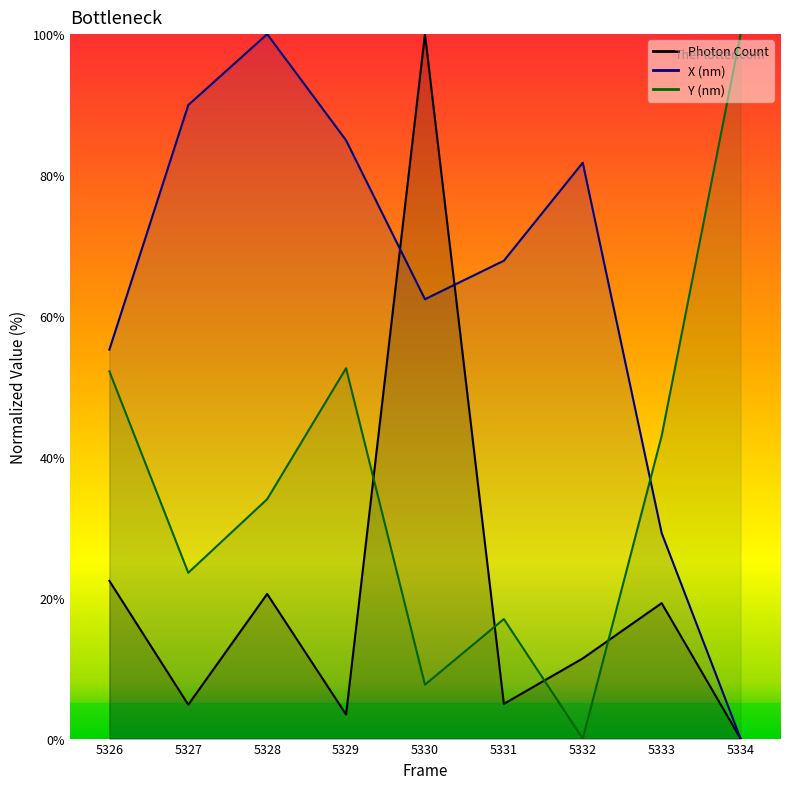

List the series in order of their overall mean, highest first.

X (nm), Y (nm), Photon Count